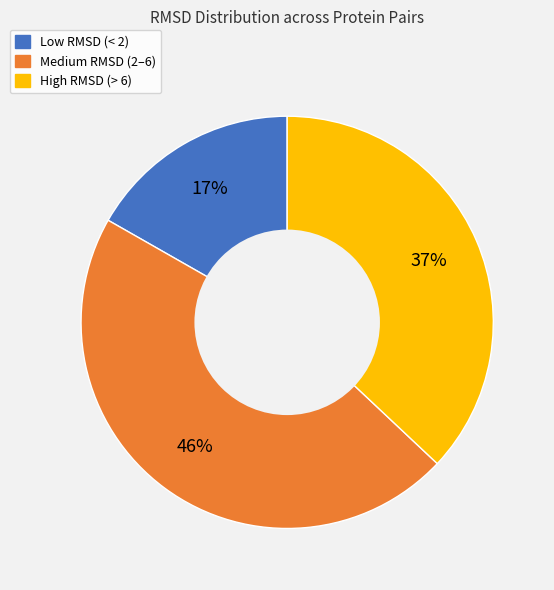

How many segments does this pie chart have?

3